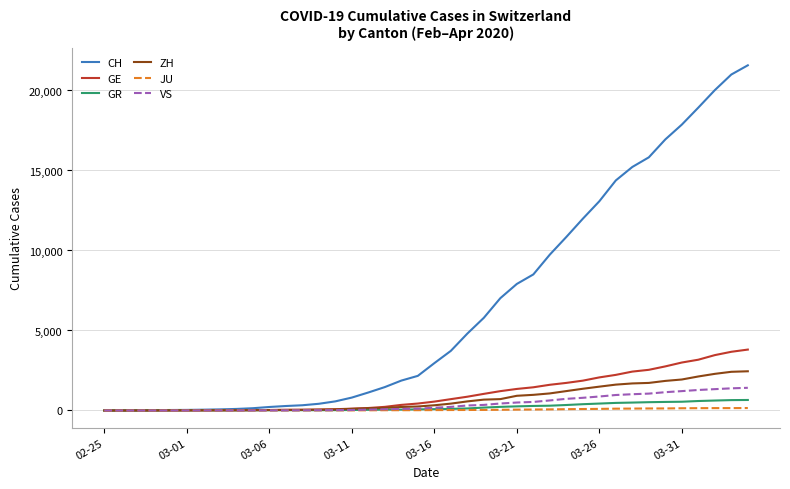

What is the maximum value for CH?

21574